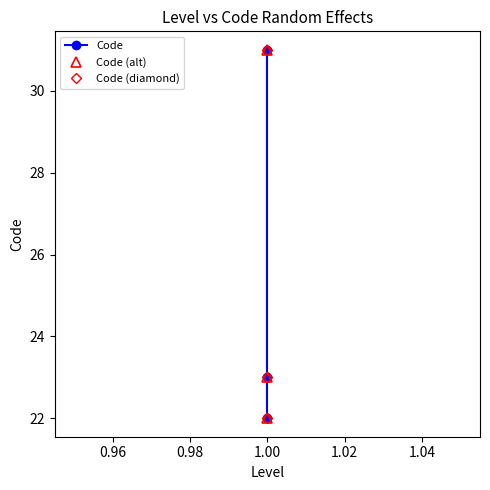

Which series changed the most between 0.94 and 0.96?

Code